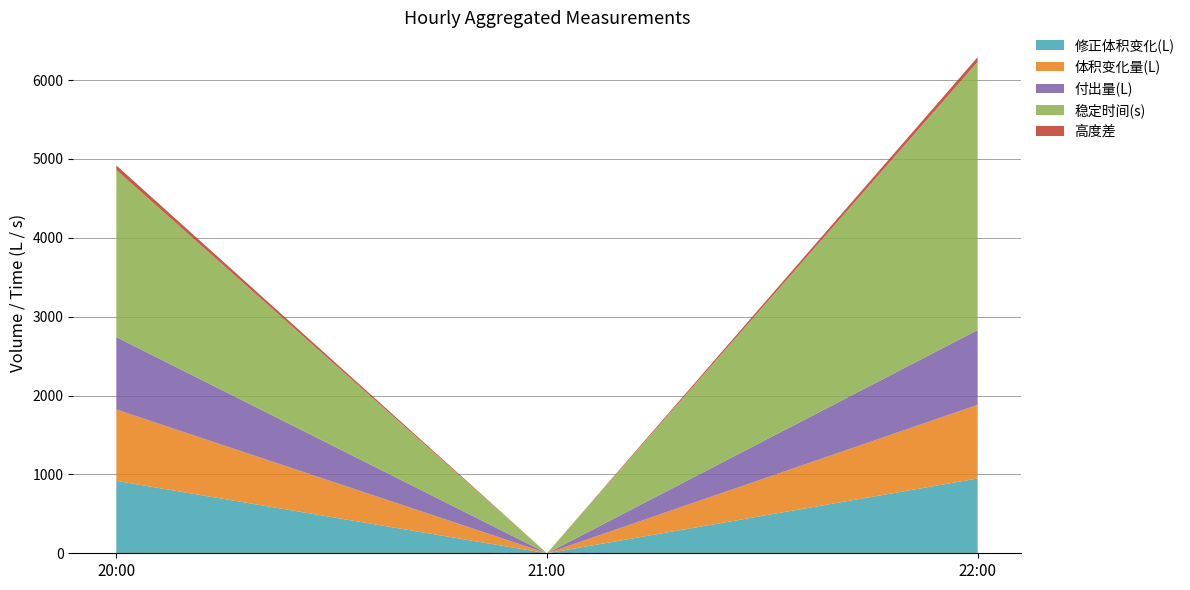

At which category is the sum across all series the highest?

22:00